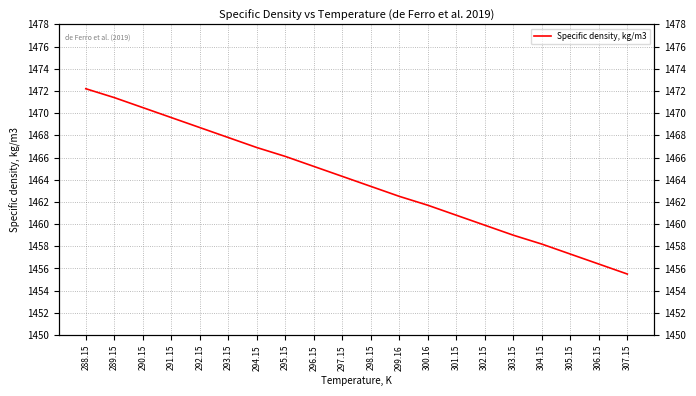

Count the number of data series in this chart.

1